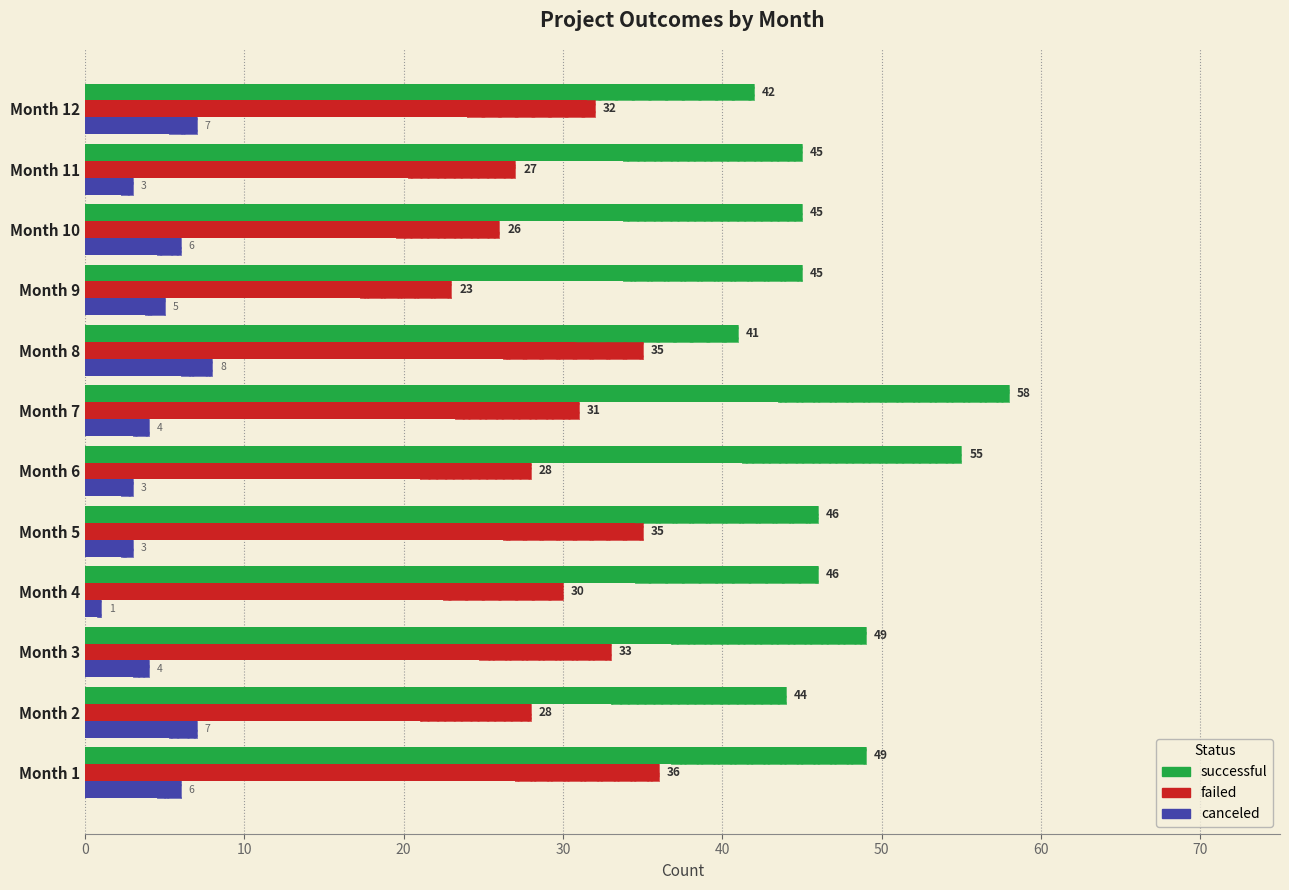

Reading left to right, transcribe all the data shown in this chart.

successful: 49	44	49	46	46	55	58	41	45	45	45	42
failed: 36	28	33	30	35	28	31	35	23	26	27	32
canceled: 6	7	4	1	3	3	4	8	5	6	3	7